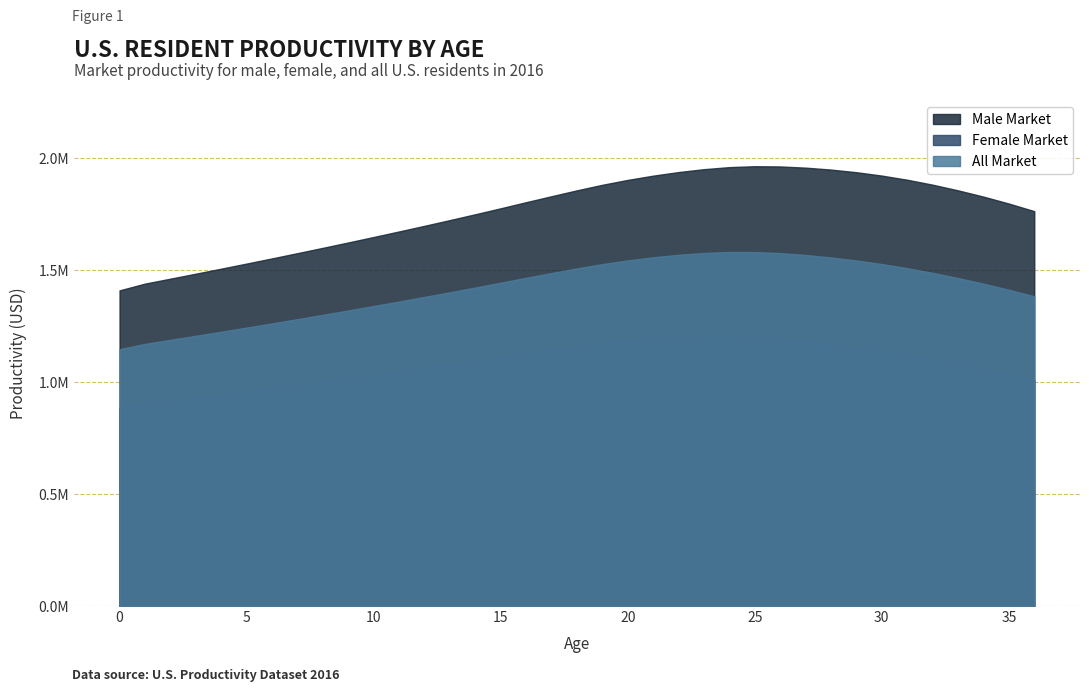

Which series has the largest range (max minus min)?

Male Market